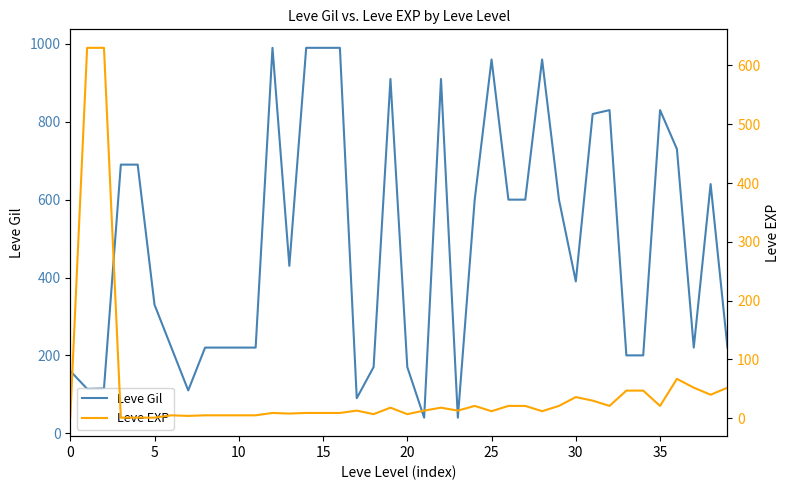

At which category is the sum across all series the highest?

12